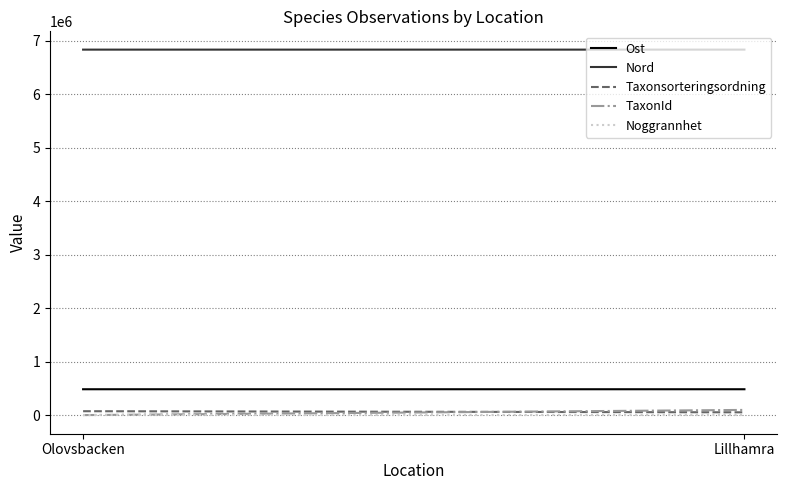

Reading right to left, transcribe all the data shown in this chart.

Ost: 489247	489143
Nord: 6834495	6834576
Taxonsorteringsordning: 58162	79041
TaxonId: 102999	6425
Noggrannhet: 10	10